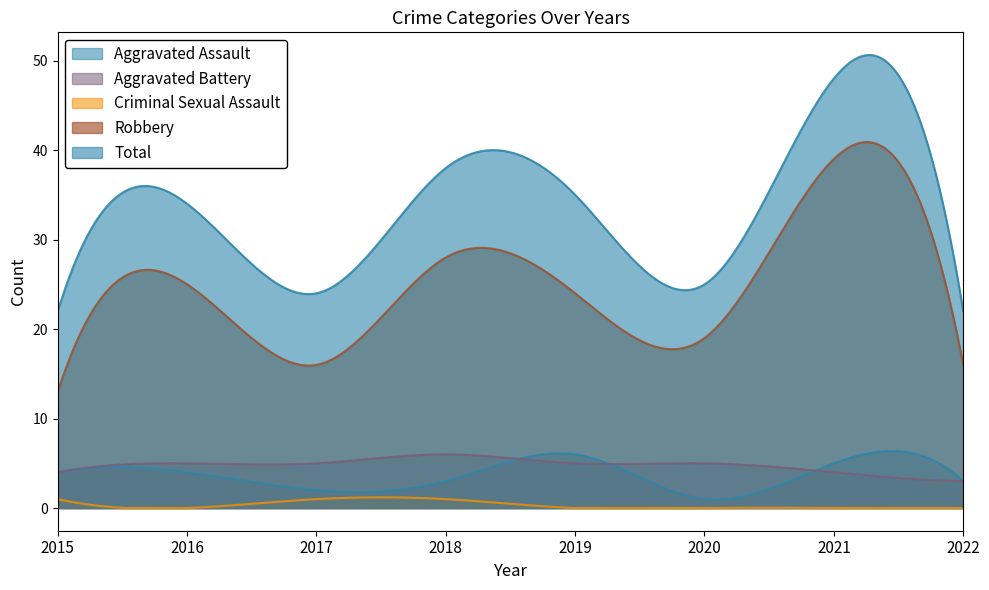

What value does the Aggravated Battery series have at 2021?

4